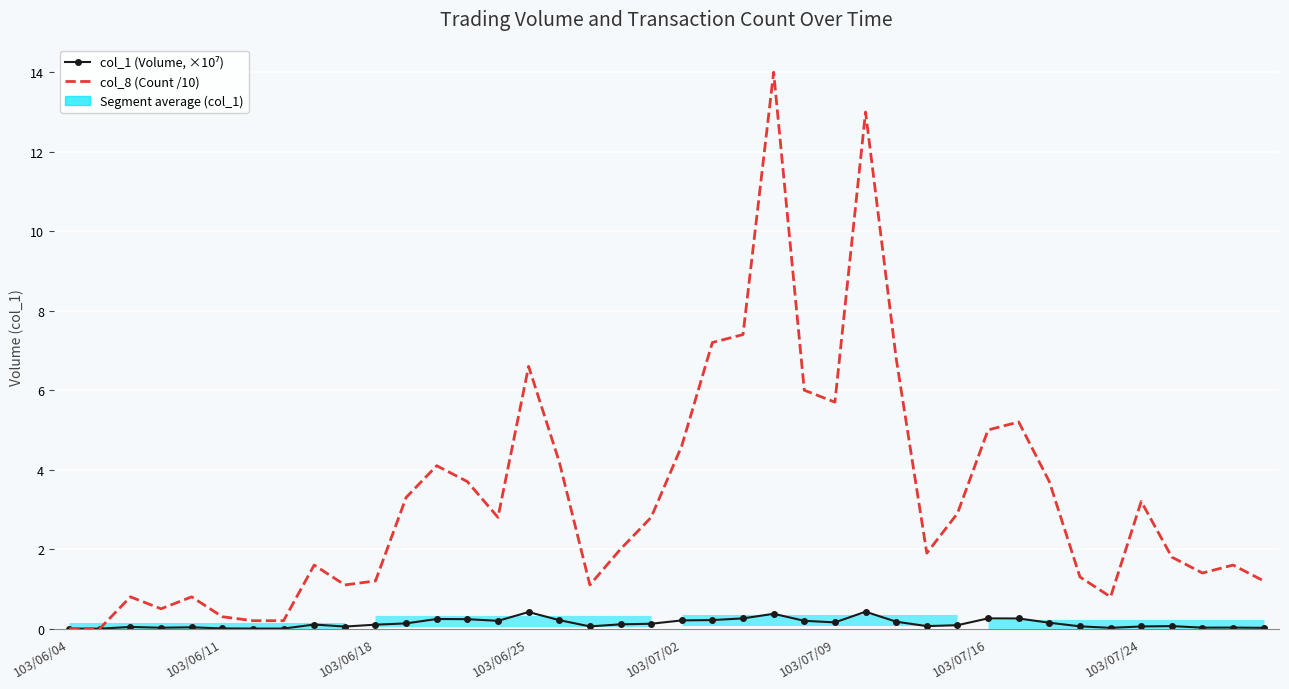

Reading left to right, extract all data points from this chart.

col_1 (Volume, ×10⁷): 0.0	0.0	0.0	0.0	0.0	0.0	0.0	0.0	0.1	0.1	0.1	0.1	0.2	0.2	0.2	0.4	0.2	0.1	0.1	0.1	0.2	0.2	0.3	0.4	0.2	0.2	0.4	0.2	0.1	0.1	0.3	0.3	0.1	0.1	0.0	0.1	0.1	0.0	0.0	0.0
col_8 (Count /10): 0.0	0.0	0.8	0.5	0.8	0.3	0.2	0.2	1.6	1.1	1.2	3.3	4.1	3.7	2.8	6.6	4.2	1.1	2.0	2.8	4.6	7.2	7.4	14.0	6.0	5.7	13.0	6.8	1.9	2.9	5.0	5.2	3.7	1.3	0.8	3.2	1.8	1.4	1.6	1.2